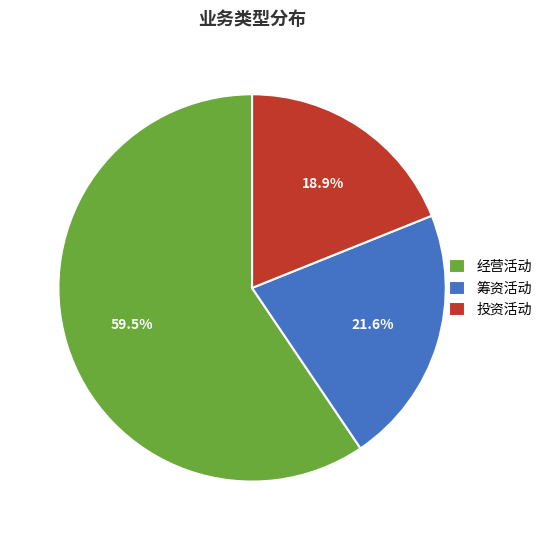

Approximately how many times larger is the value at 筹资活动 compared to 投资活动?

1.1